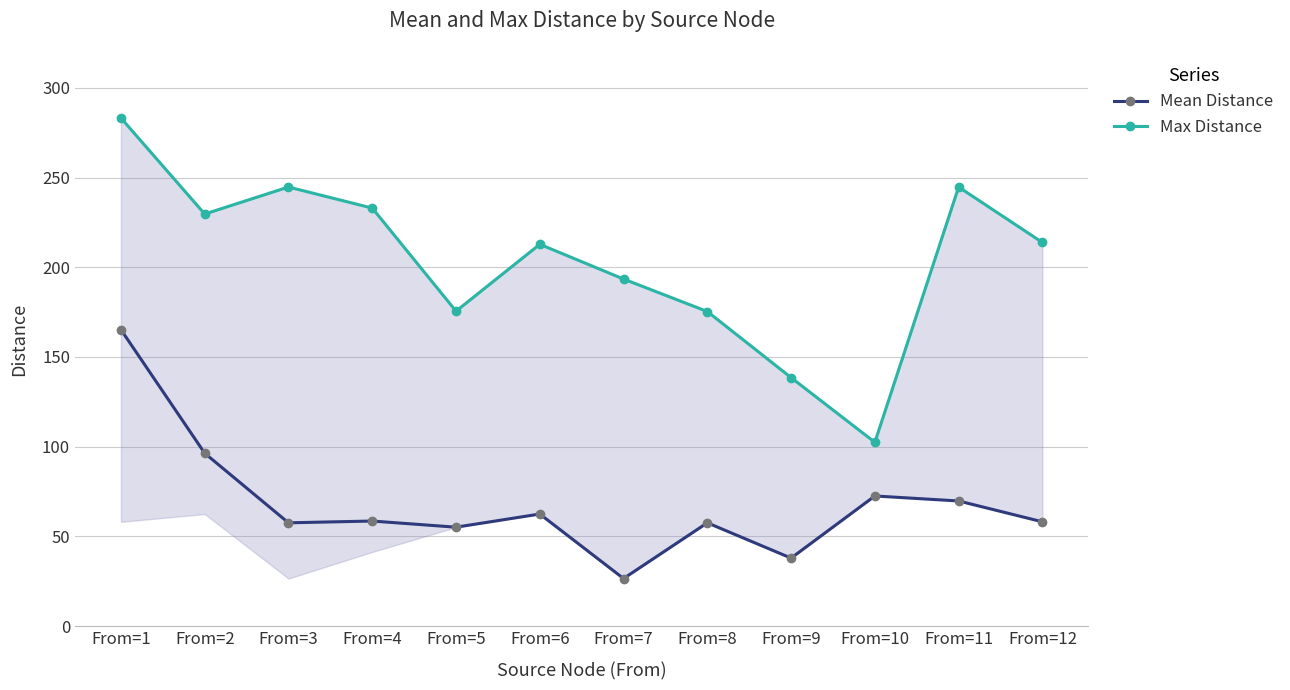

Rank the series by their average value, from highest to lowest.

Max Distance, Mean Distance